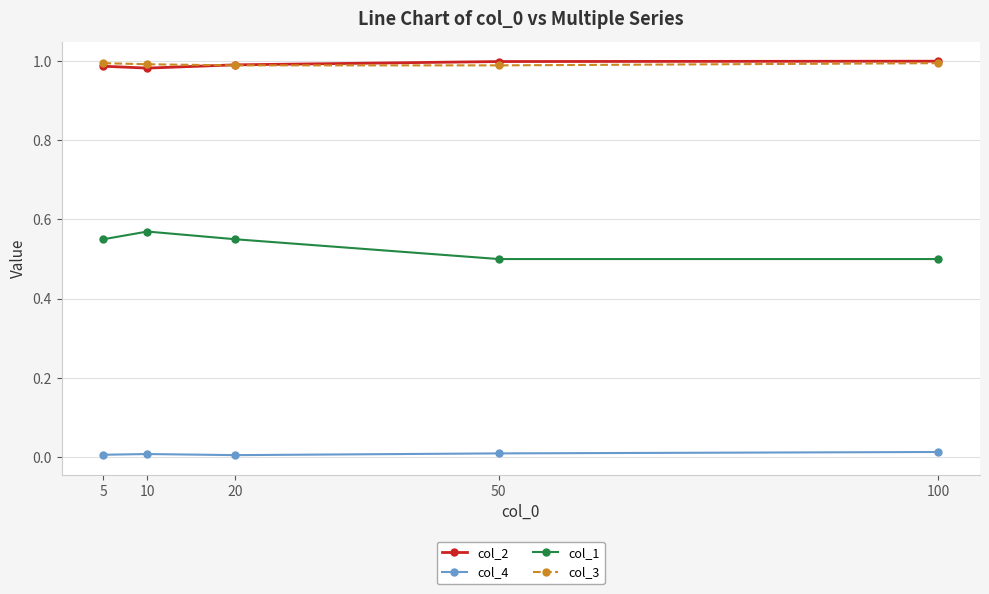

The col_1 series shows 0.5 at 50. True or false?

True